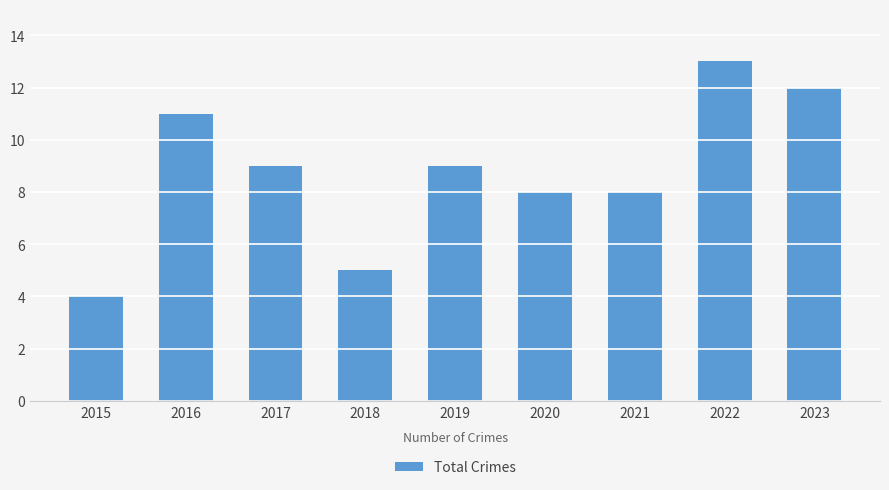

What is the sum of all values?

79